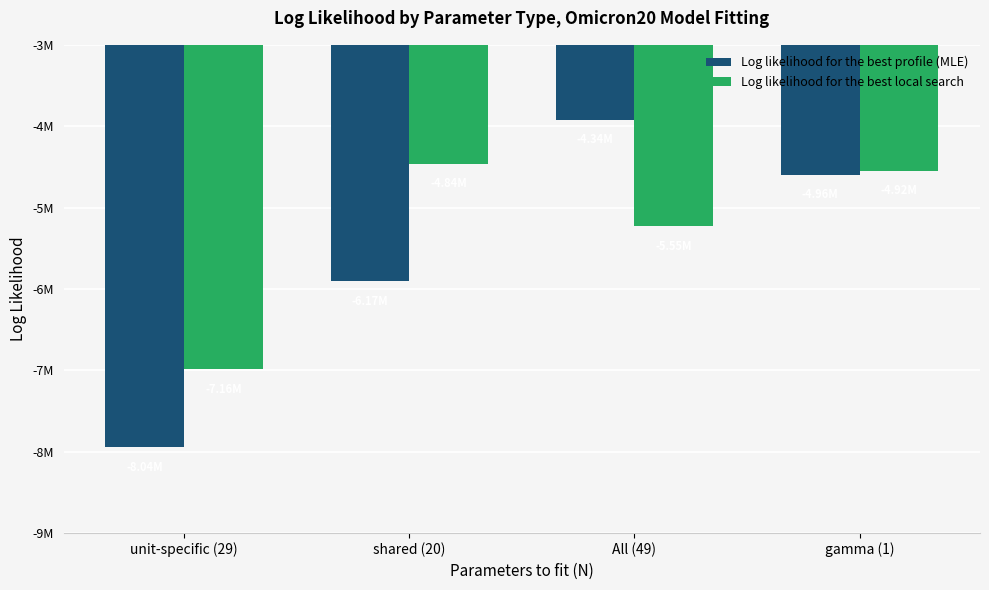

Is it true that Log likelihood for the best profile (MLE) equals -2723061.4 at All (49)?

False